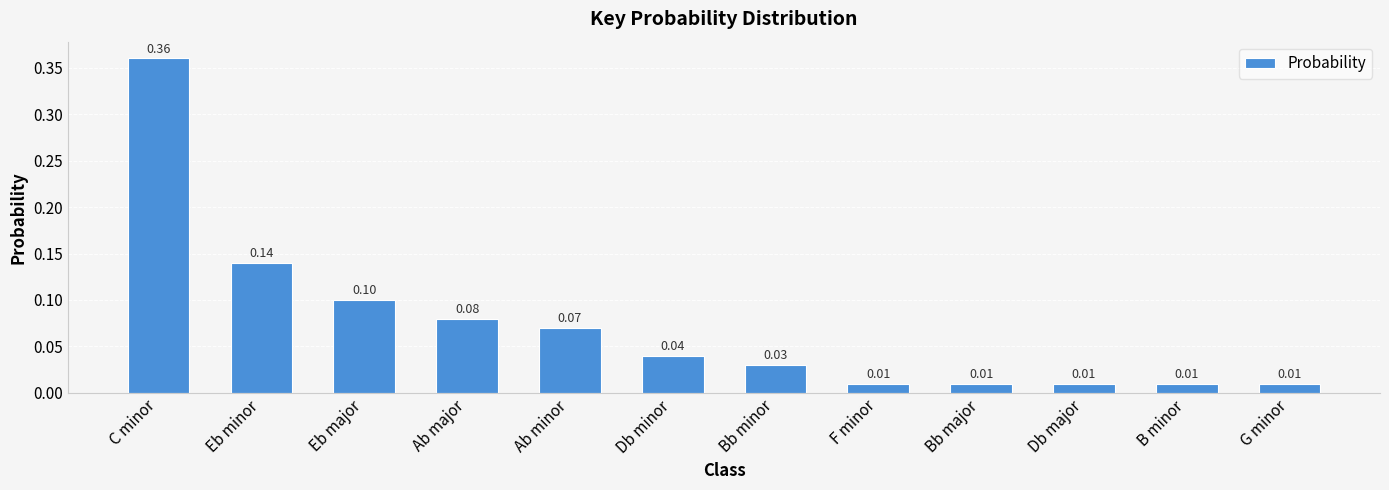

Count the number of data series in this chart.

1